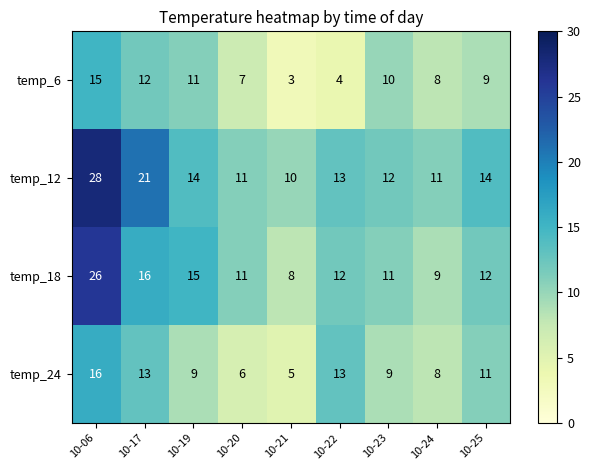

What is the average value of the temp_12 series?

15